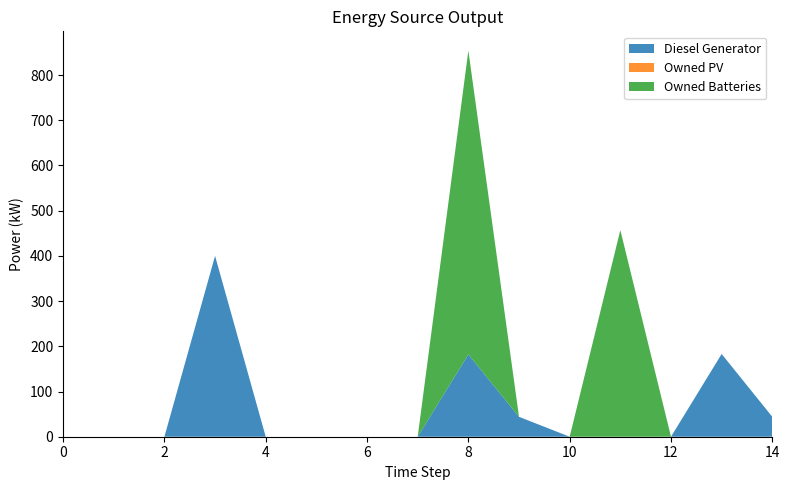

Reading left to right, extract all data points from this chart.

Diesel Generator: 0	0	0	400	0	0	0	0	182	44	0	0	0	183	44
Owned PV: 0	0	0	0	0	0	0	0	0	0	0	0	0	0	0
Owned Batteries: 0	0	0	0	0	0	0	0	672	0	0	457	0	0	0